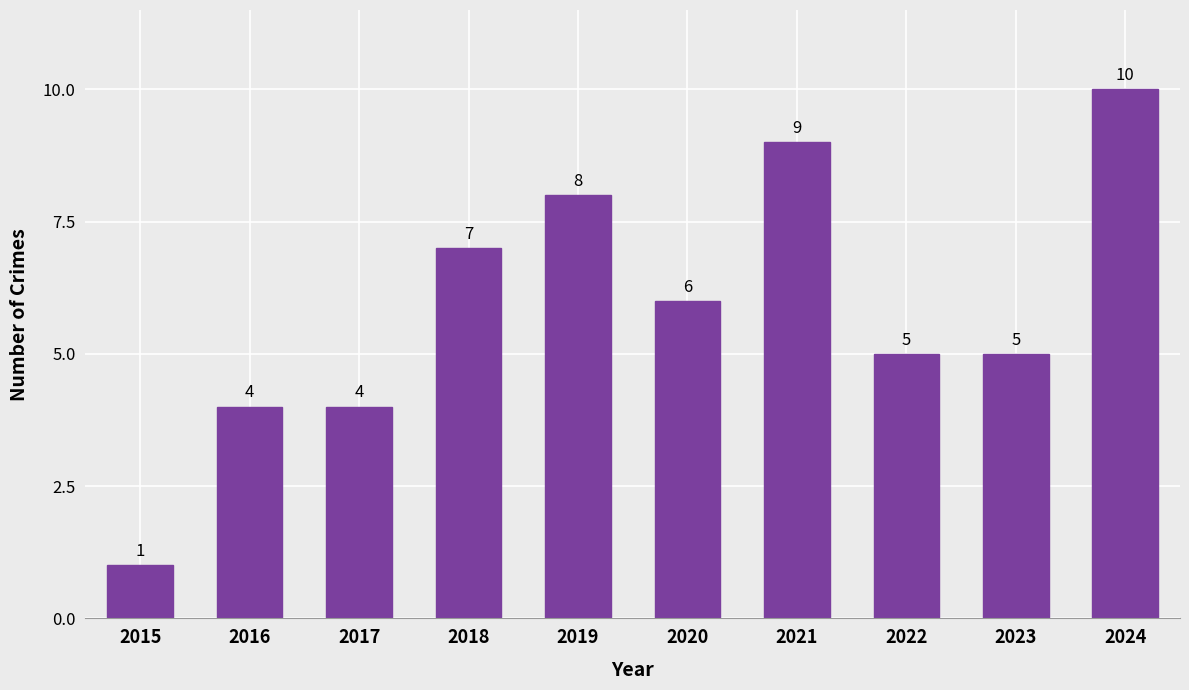

What is the difference between the second highest and second lowest values?

5